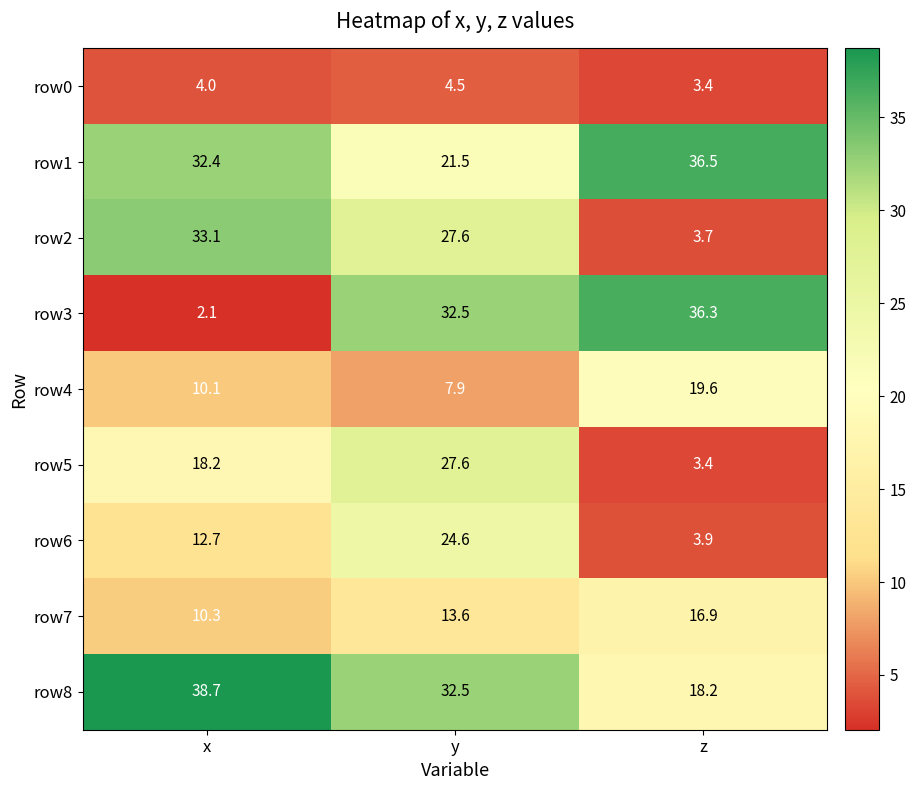

Which series changed the most between y and z?

row5